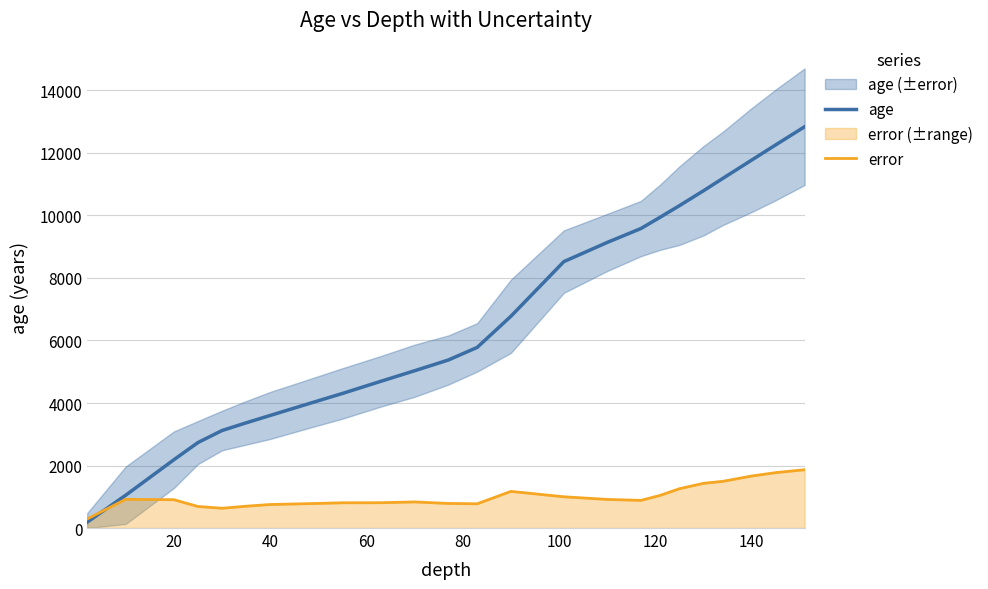

Which series has the widest spread of values?

age